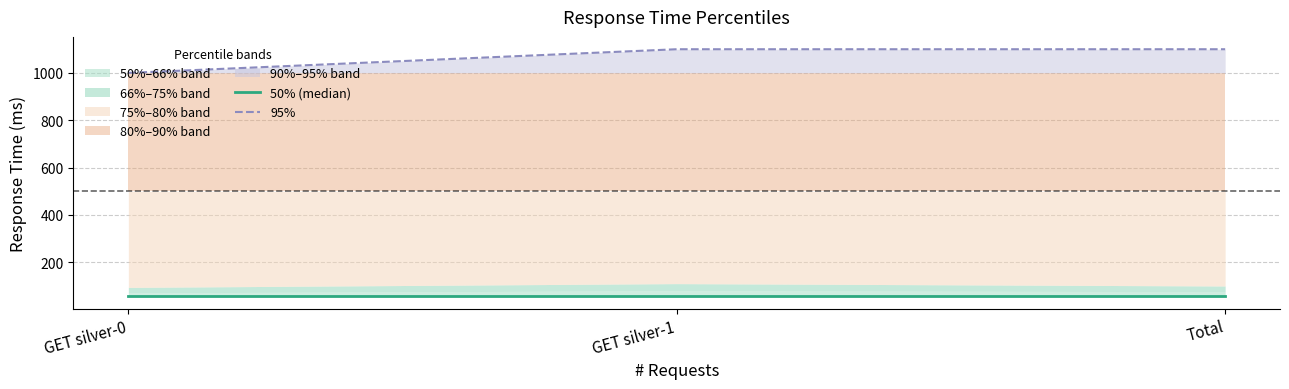

What is the sum of the 50% (median) values at GET silver-1 and GET silver-0?

114